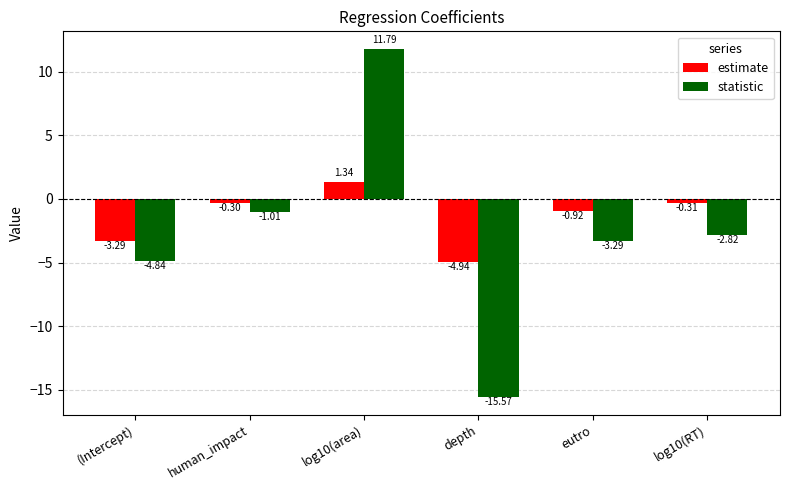

At how many categories does at least one series exceed 7?

1